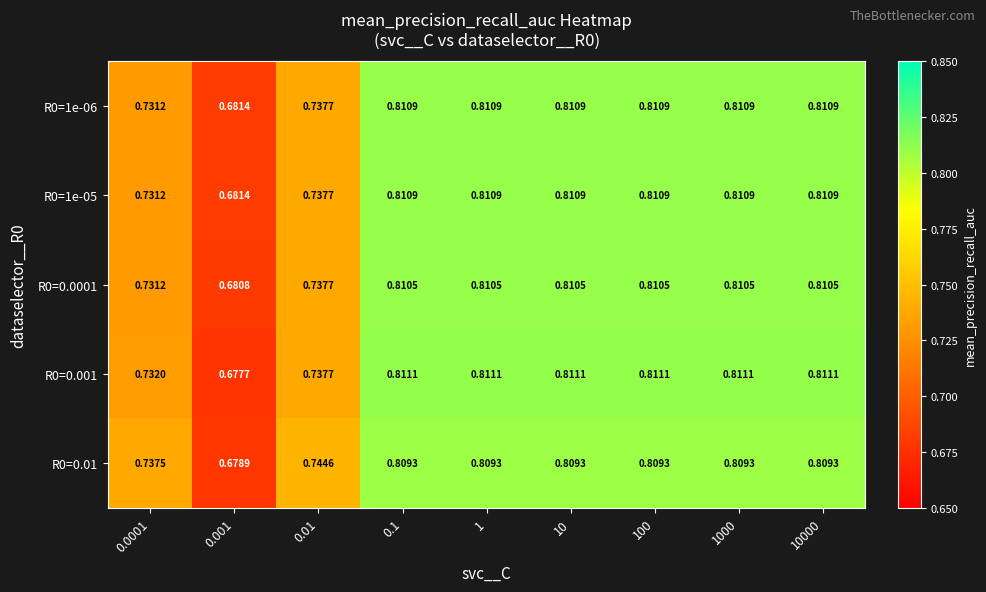

What is the total value across all series at 10?

4.1